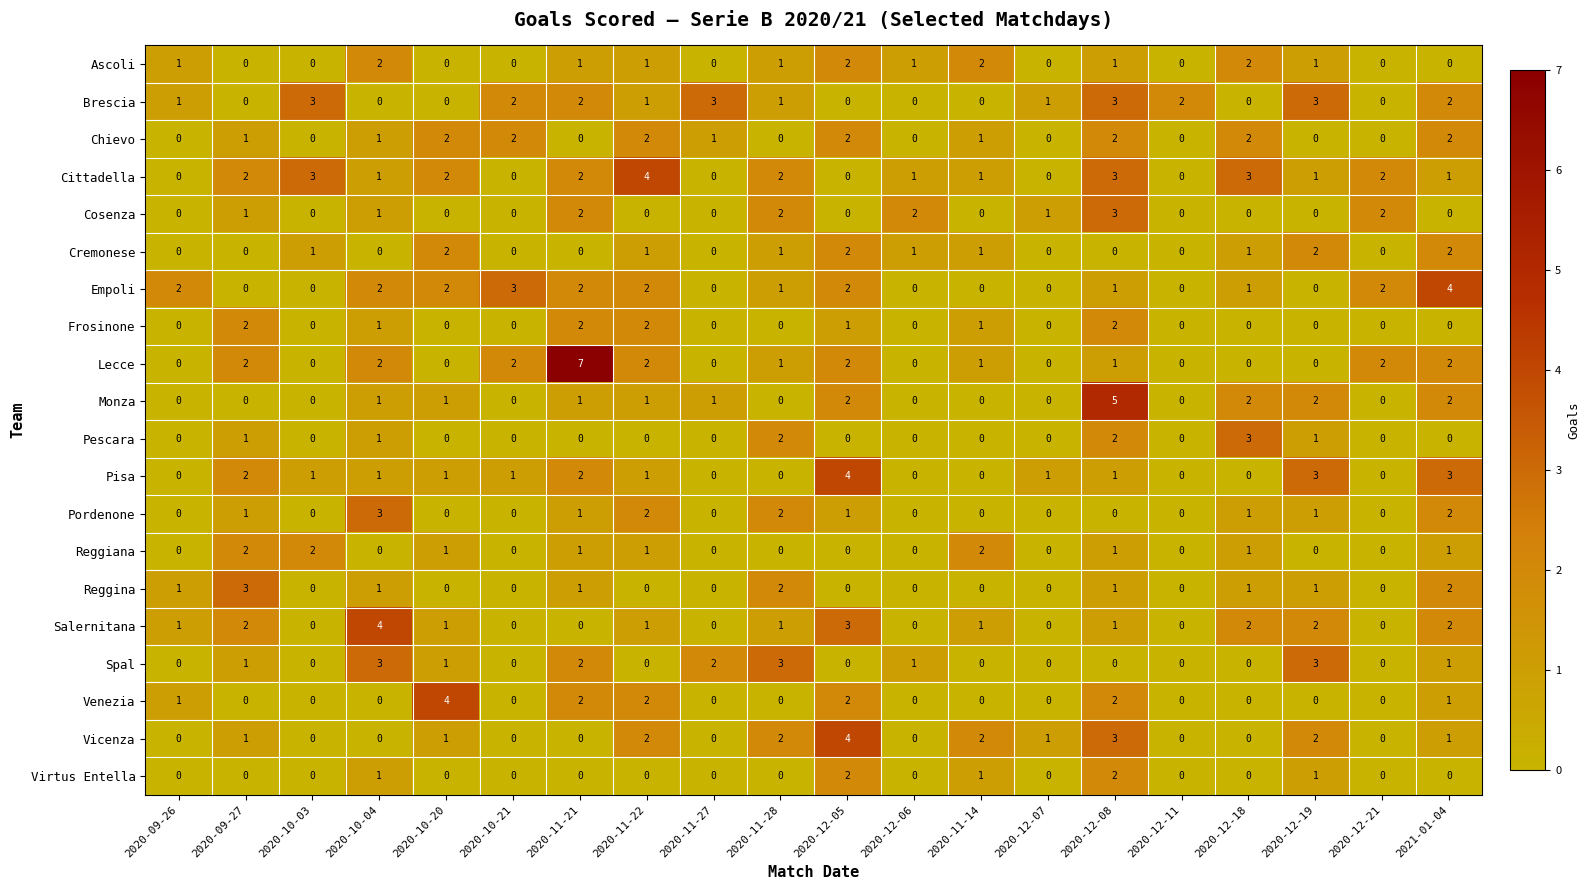

How many distinct data groups are displayed?

20